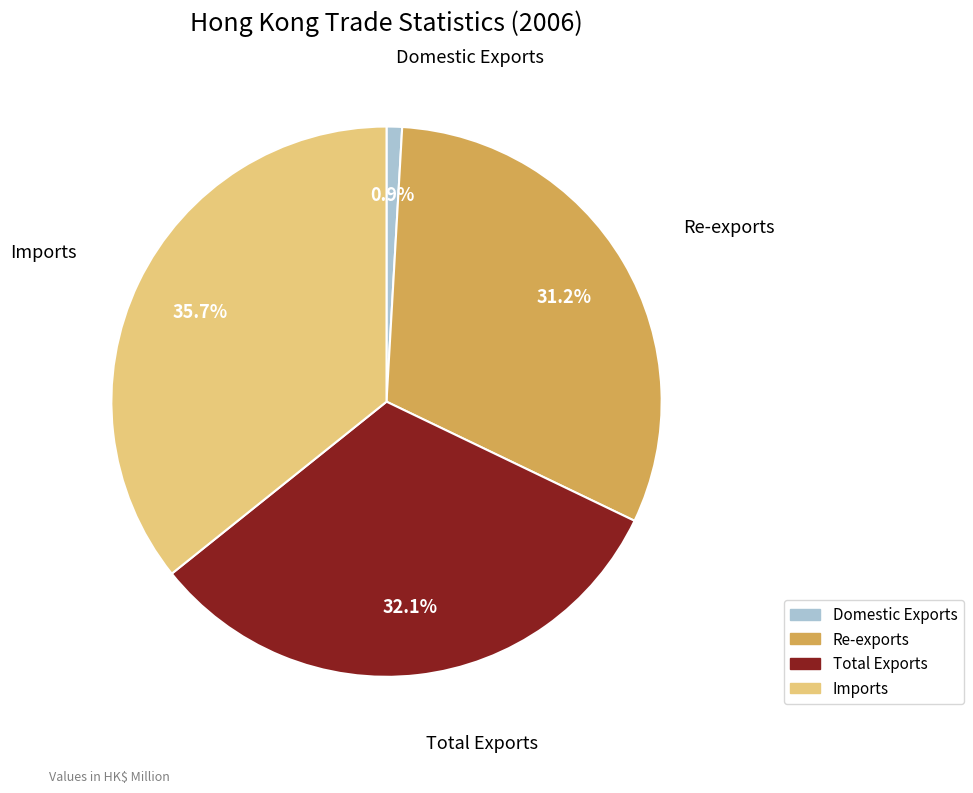

True or false: Imports accounts for 27% of the total.

False